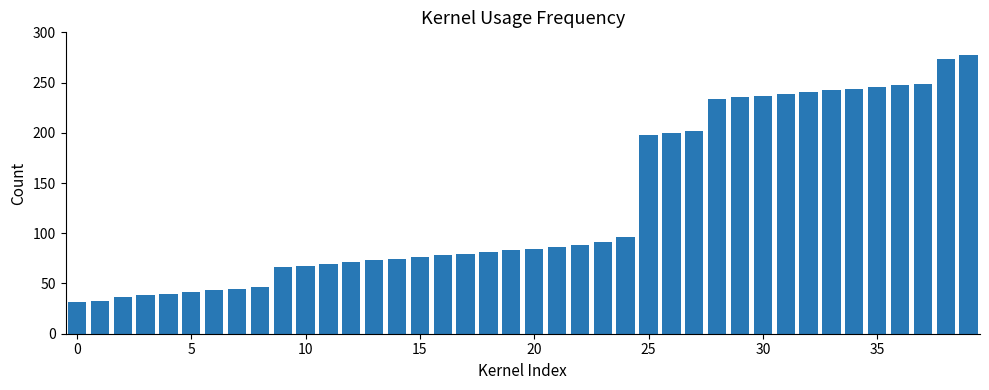

What is the value of the 8th bar from the left?

45